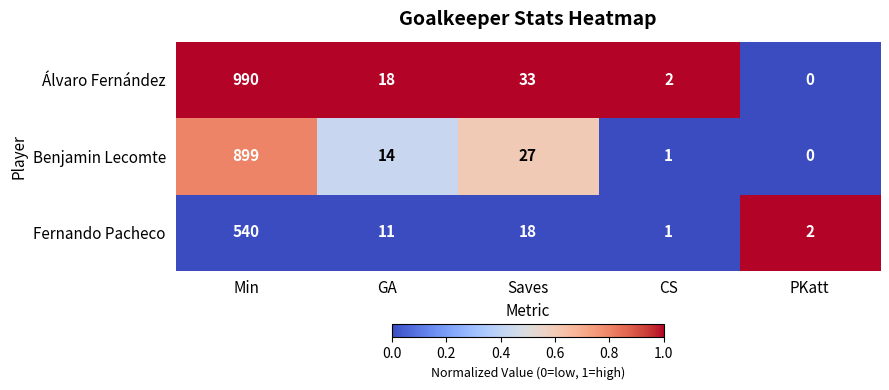

Rank the series by their maximum value, from highest to lowest.

Álvaro Fernández, Benjamin Lecomte, Fernando Pacheco